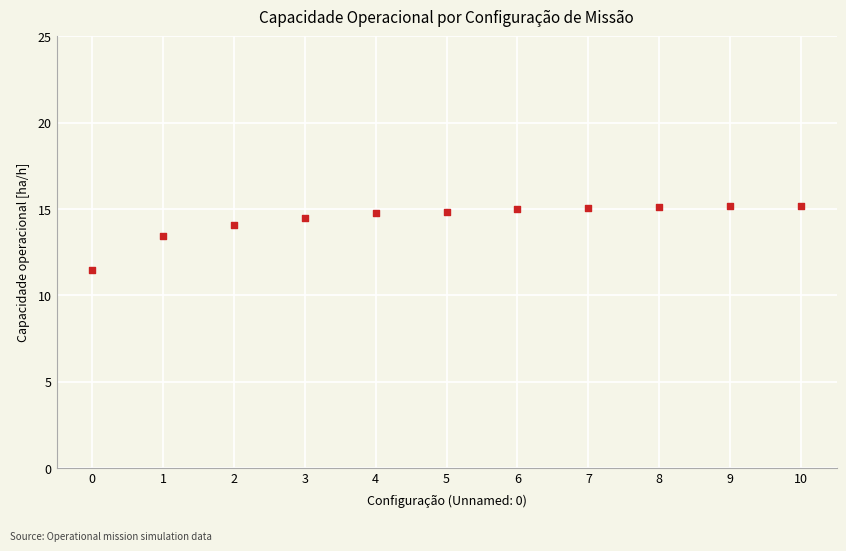

What is the average Y value?

14.4